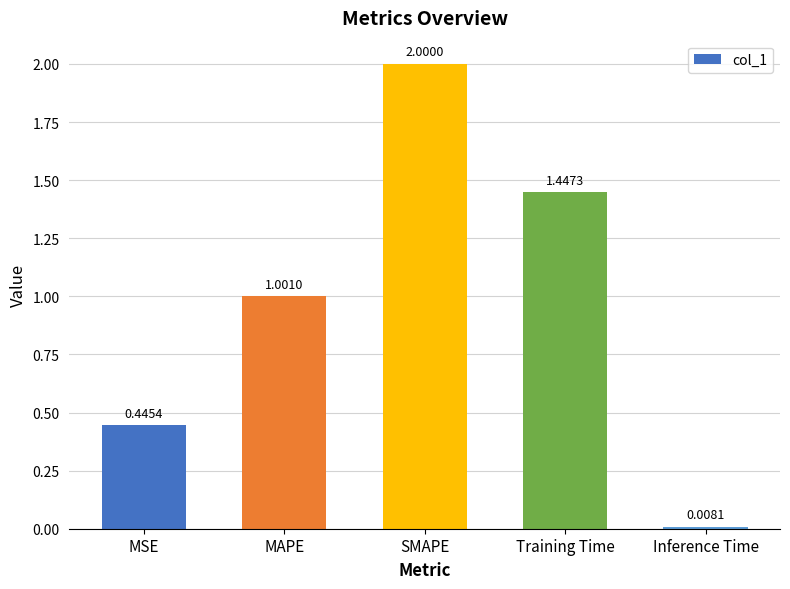

List the labels in order of value, largest first.

SMAPE, Training Time, MAPE, MSE, Inference Time